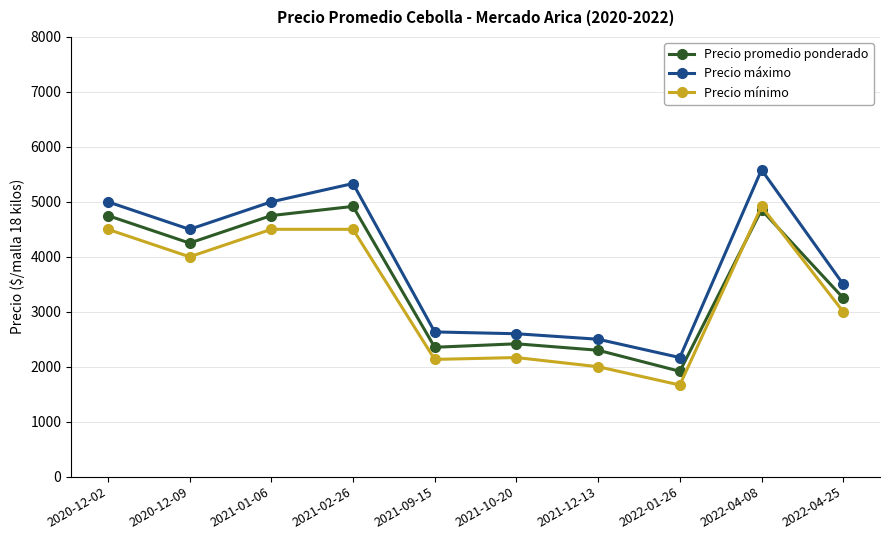

True or false: Precio promedio ponderado has a value of 3596 at 2021-10-20.

False